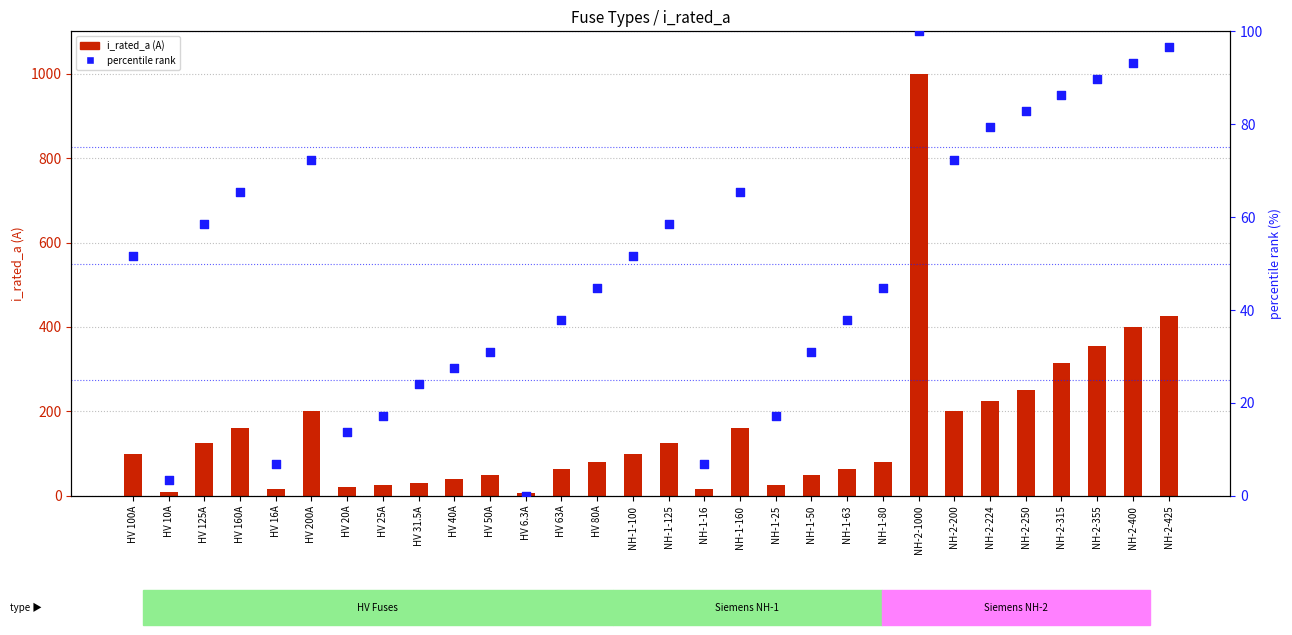

Which series has the widest spread of Y values?

i_rated_a (A)